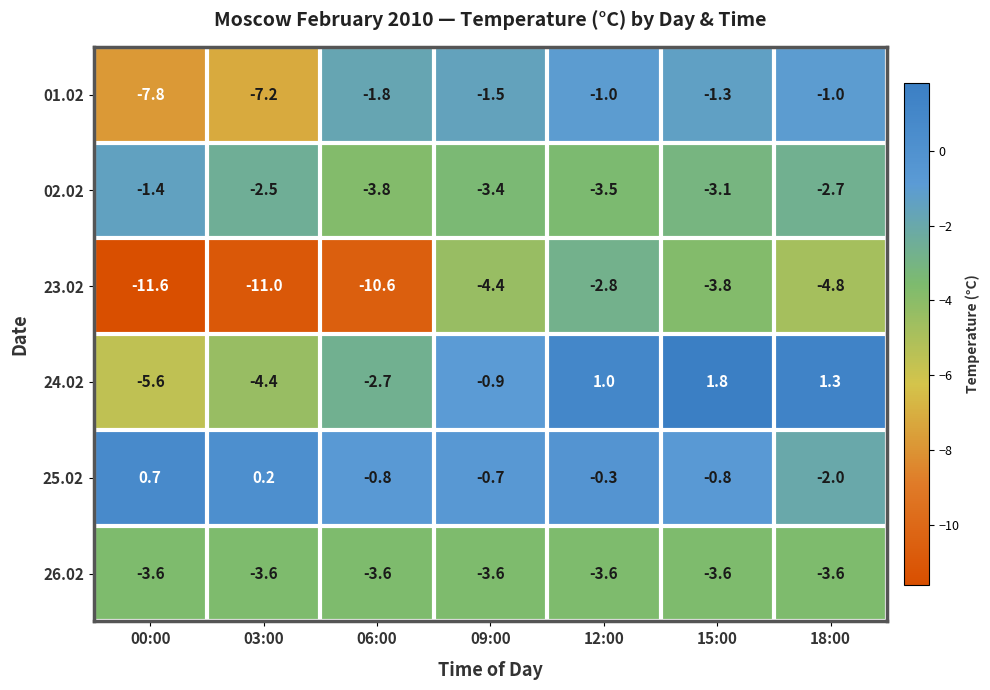

At which category does the chart reach its minimum across all series?

00:00